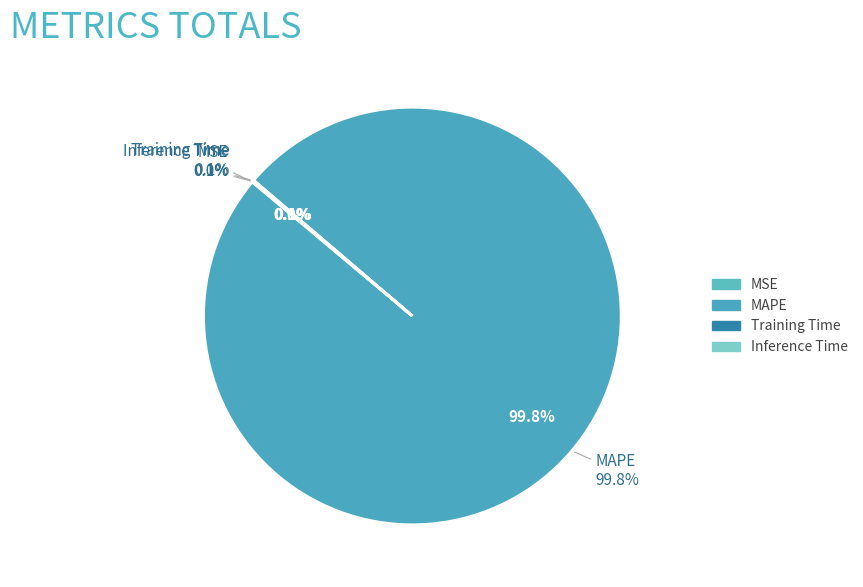

What is the total percentage of Training Time and MAPE?

99.9%